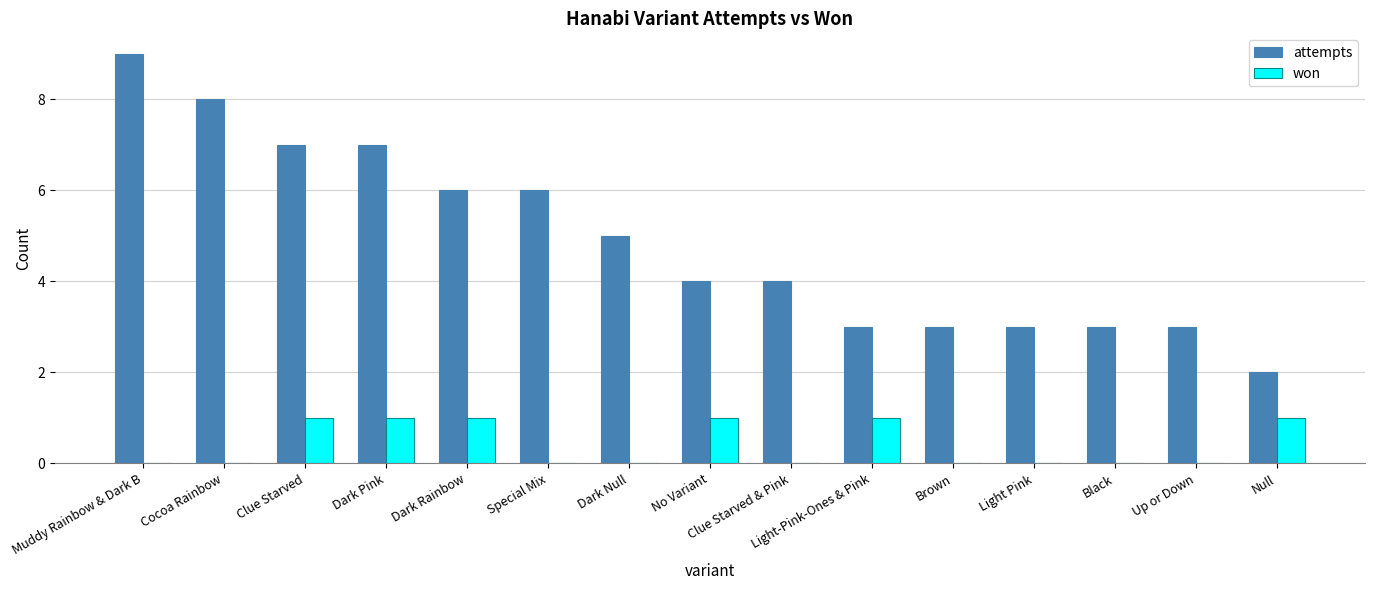

How many groups of bars are there?

15